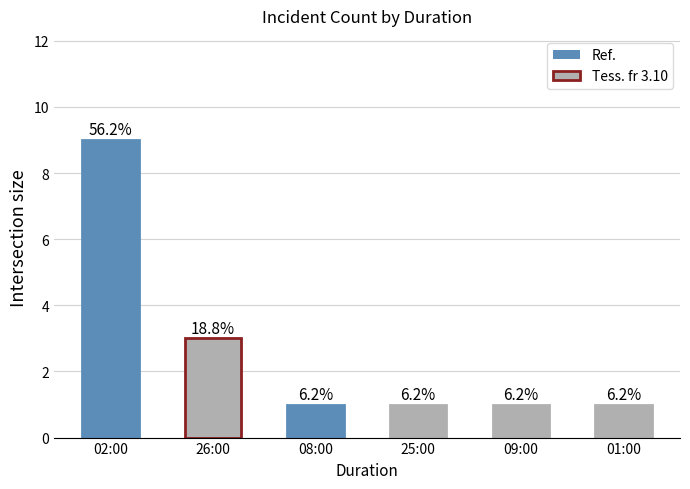

What position from the left is 01:00?

6